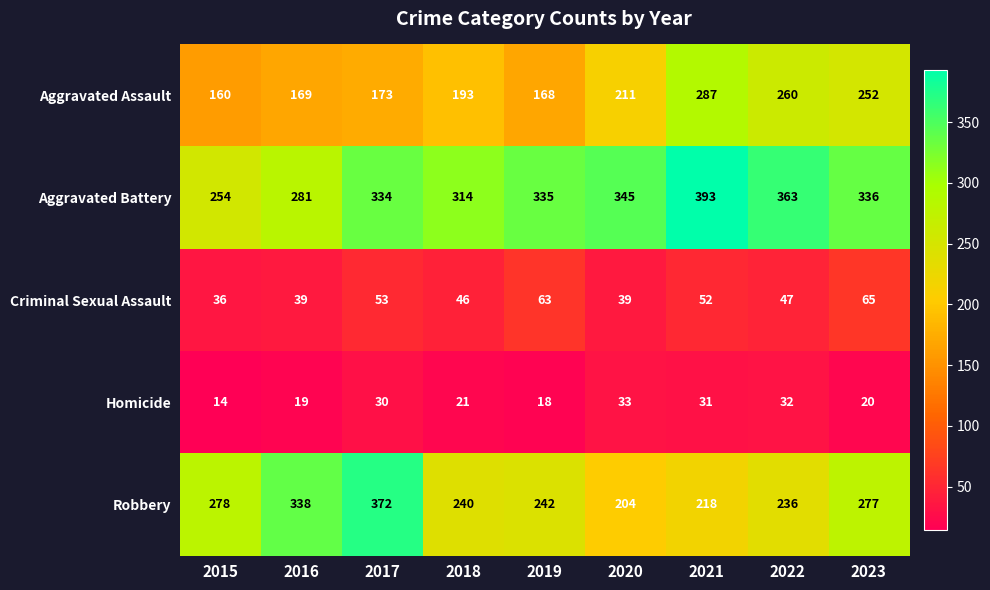

The value of Aggravated Assault at 2017 is 173. True or false?

True